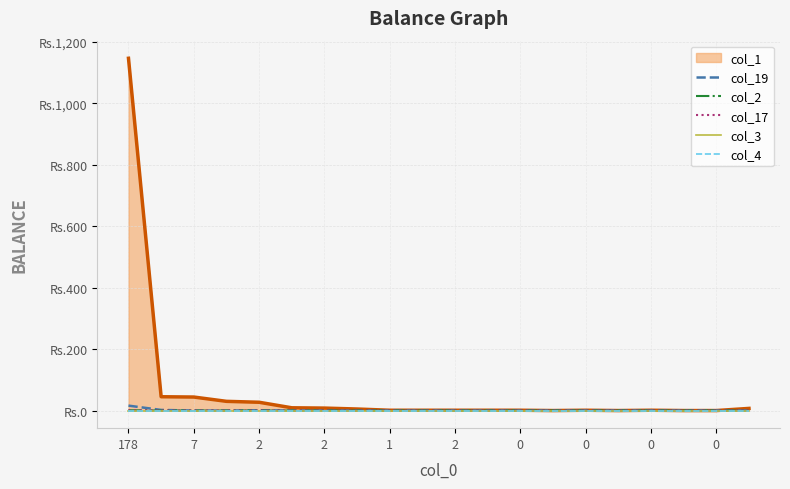

At which category does the chart reach its peak across all series?

178